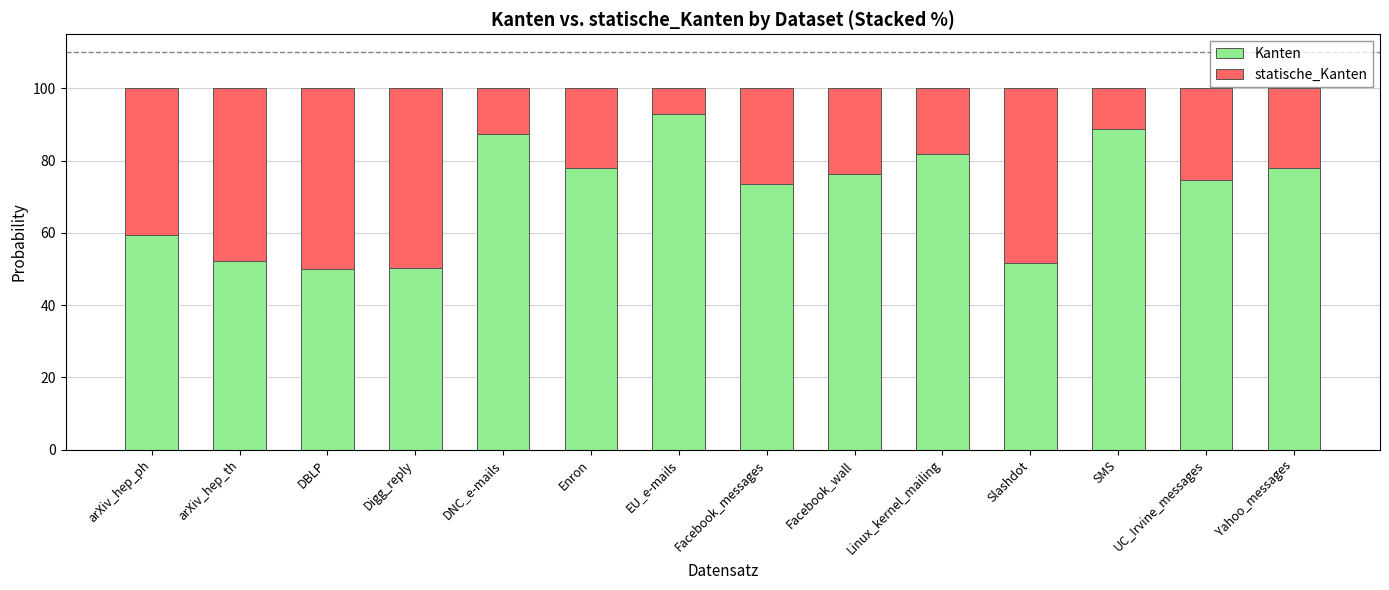

True or false: Kanten has a value of 108.4 at UC_Irvine_messages.

False